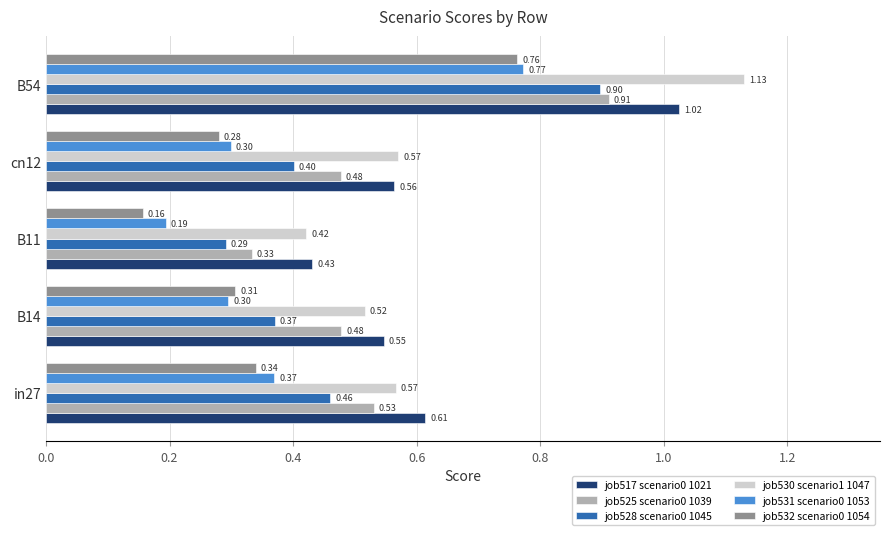

At which label is job517 scenario0 1021 closest to 0?

B11